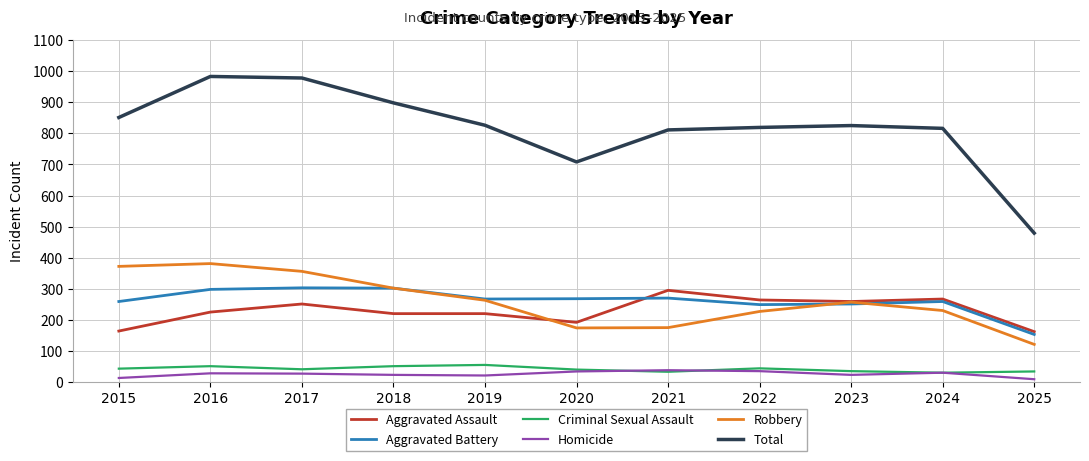

At which label does Robbery first exceed 257?

2015